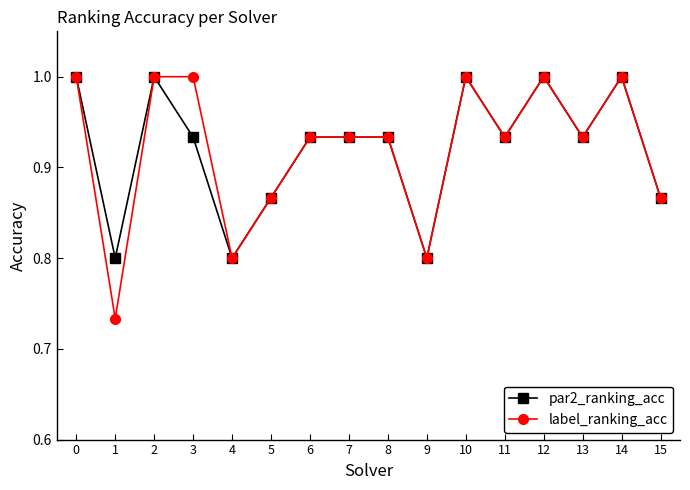

At 3, list the series in order from smallest to largest.

par2_ranking_acc, label_ranking_acc